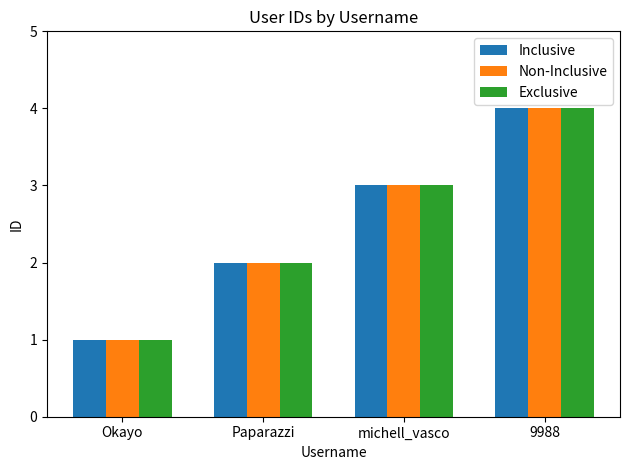

How many bars are there in each group?

3